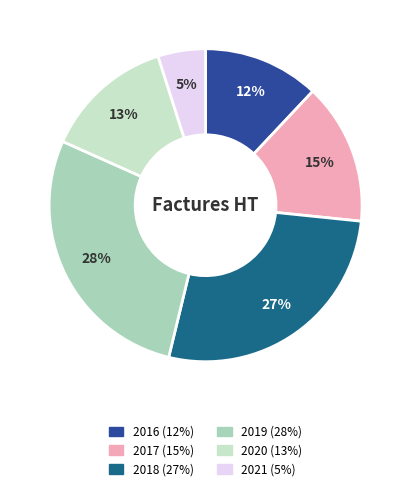

Approximately how many times larger is the value at 2021 compared to 2018?

0.2